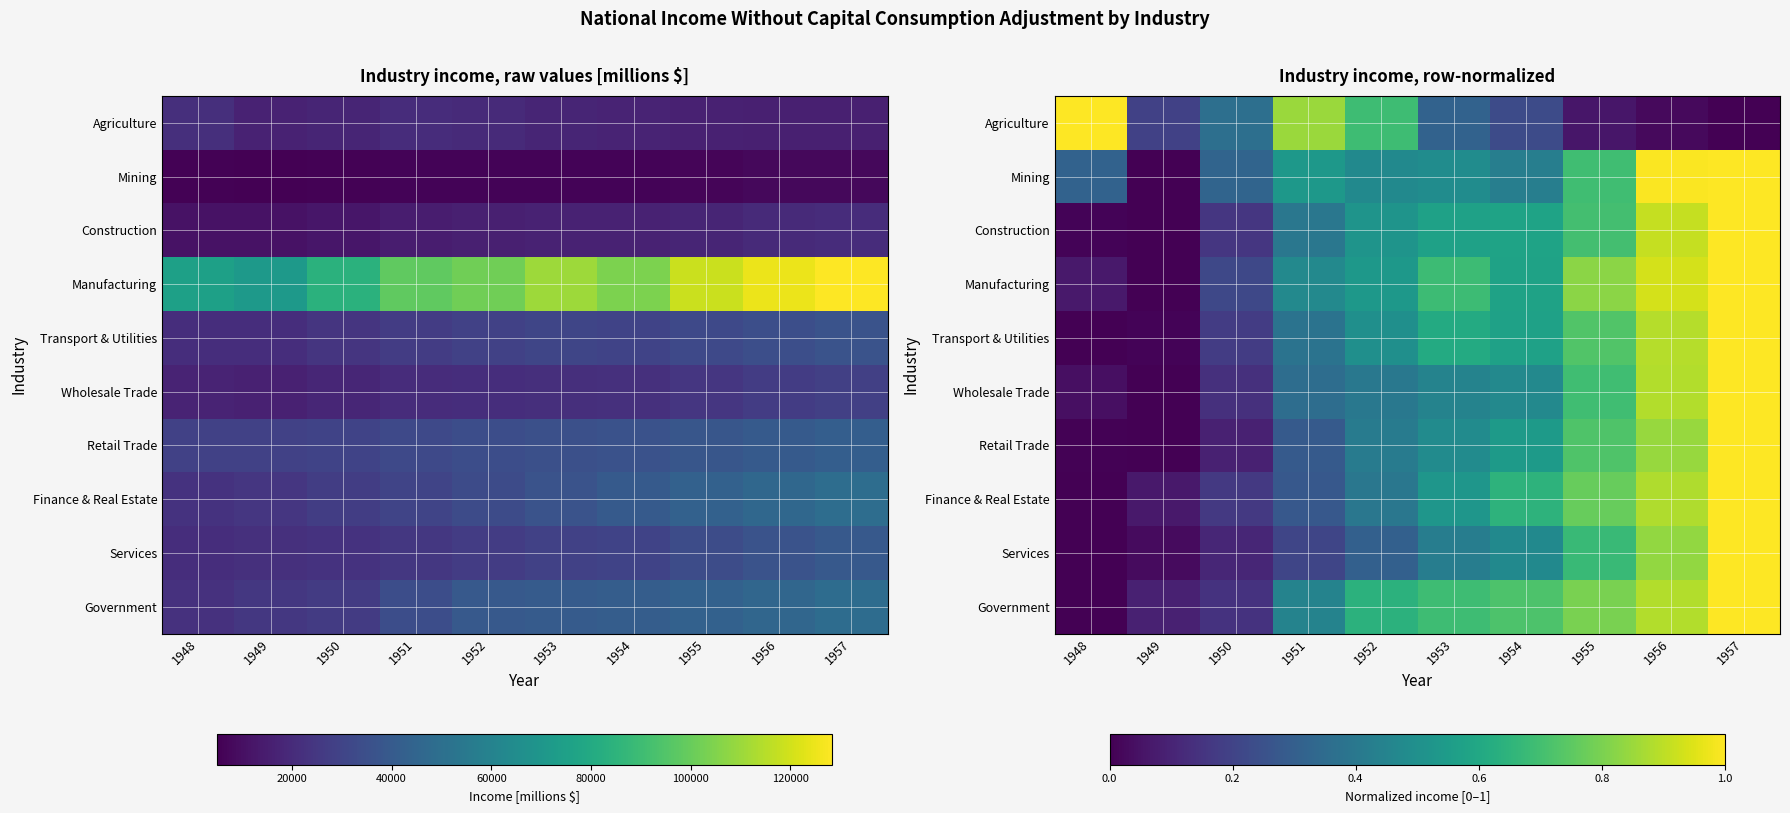

At how many categories does at least one series exceed 0?

10